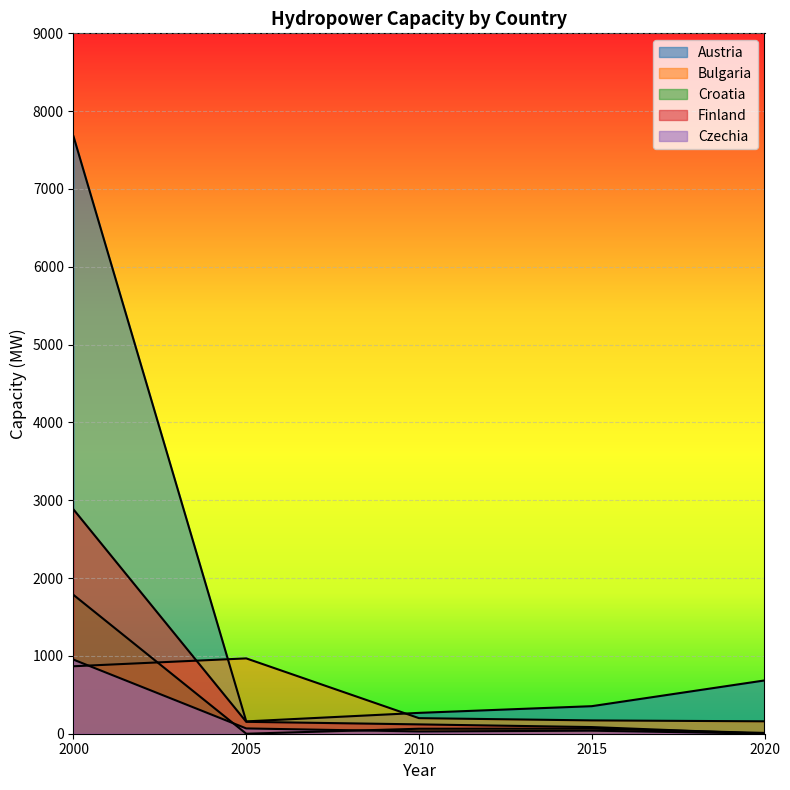

Where do Finland and Croatia first cross each other?

2015 and 2020